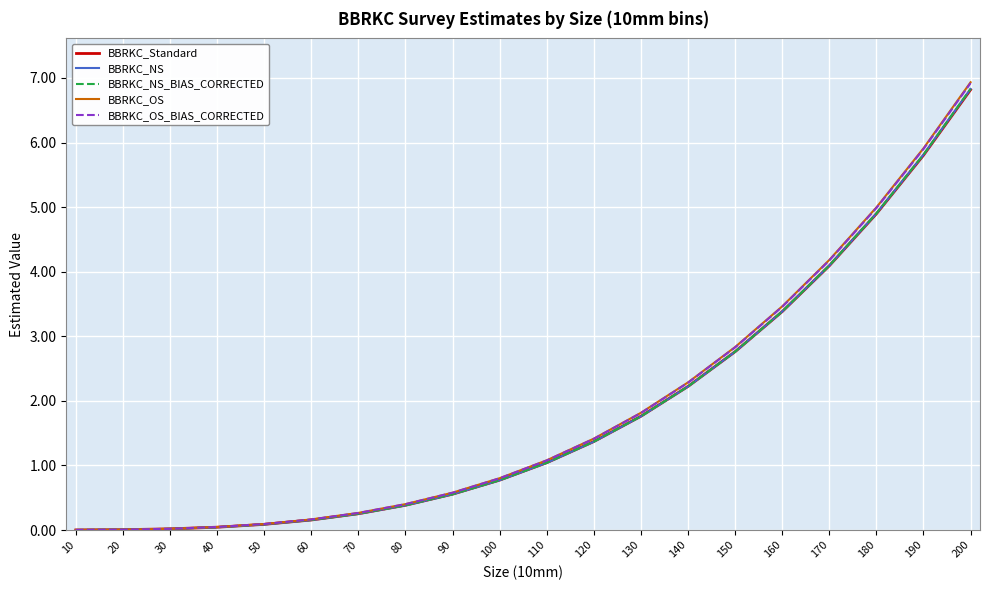

Read the BBRKC_NS value at 90.

0.6